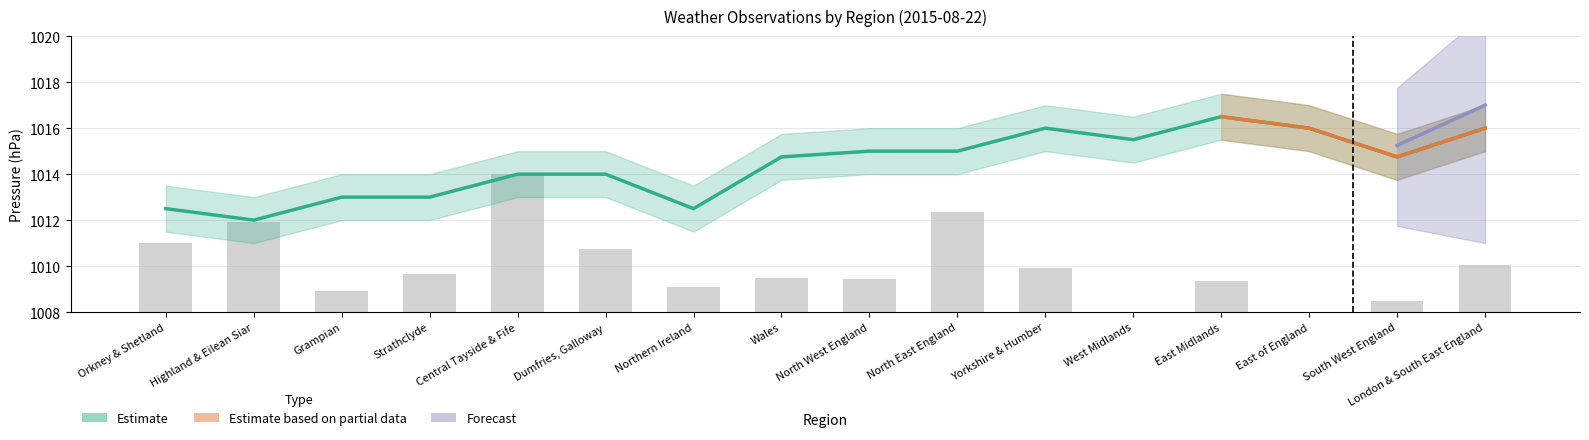

What is the difference between the second highest and minimum values in the Mean Pressure series?

4.0